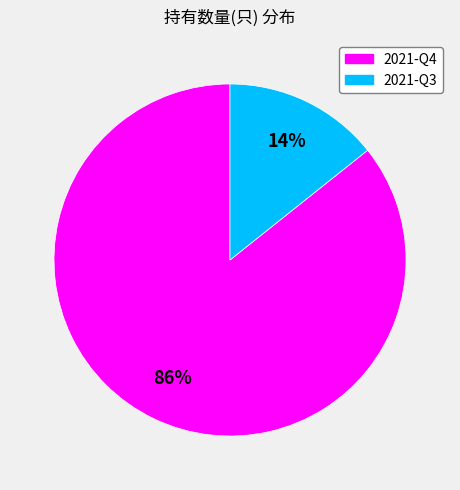

True or false: 2021-Q4 accounts for 99% of the total.

False